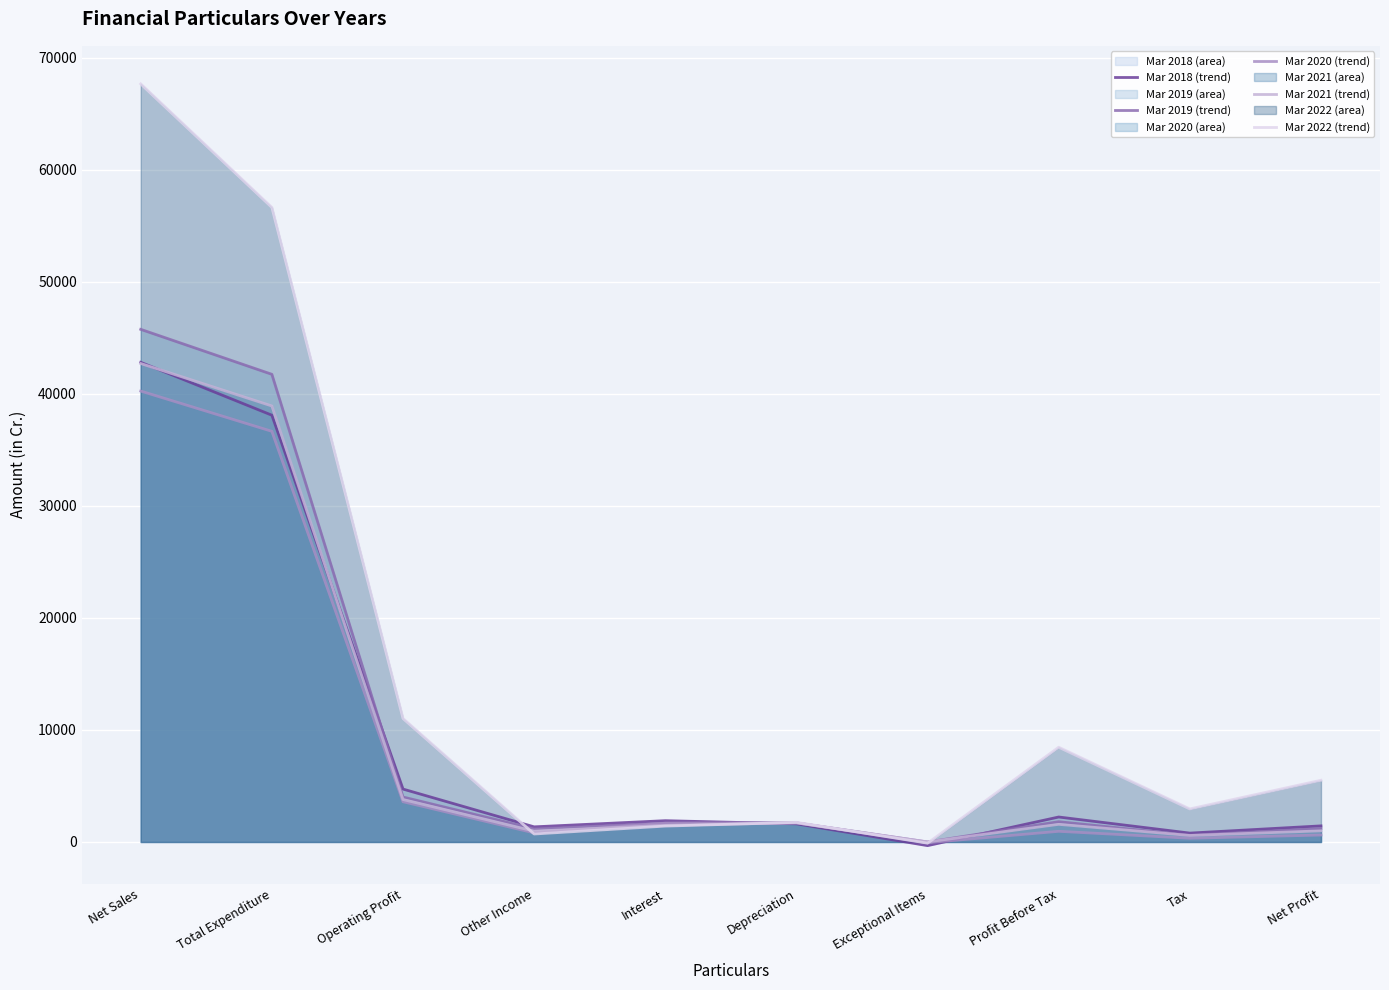

Which series has the widest spread of values?

Mar 2022 (trend)